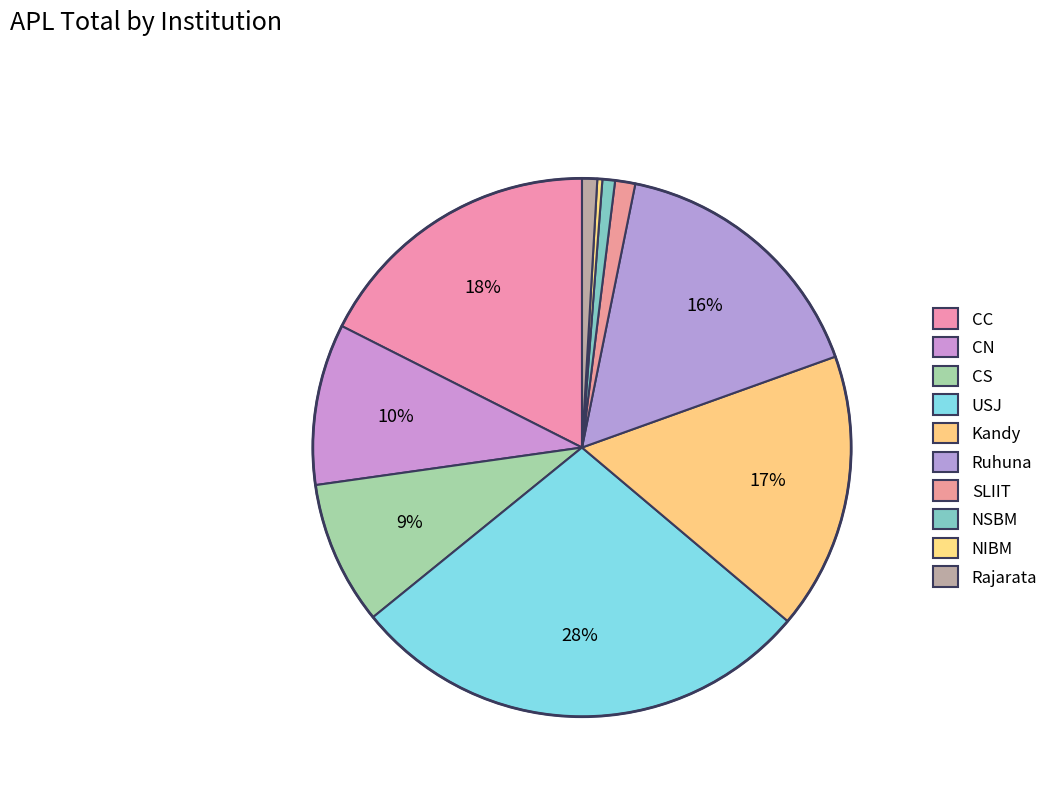

What percentage is NOT represented by CN?

90.3%